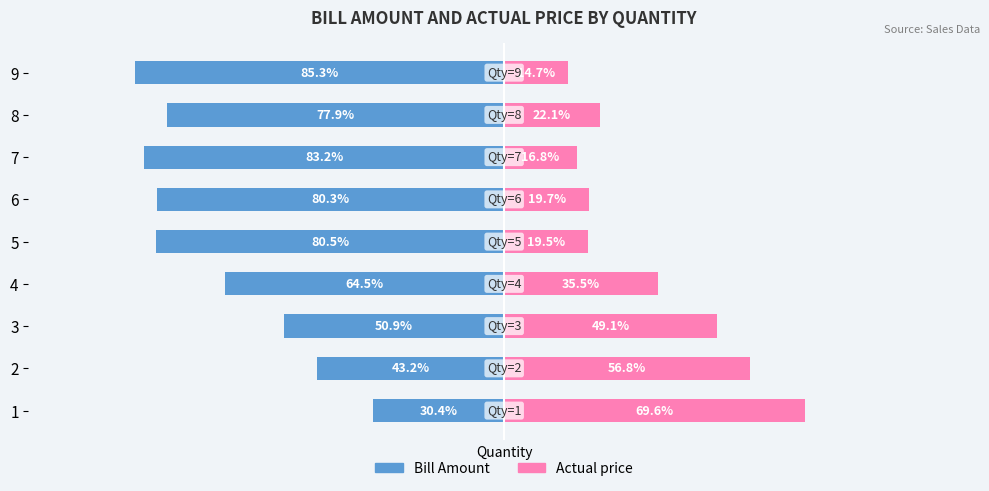

How many values in the Actual price series exceed 22?

5